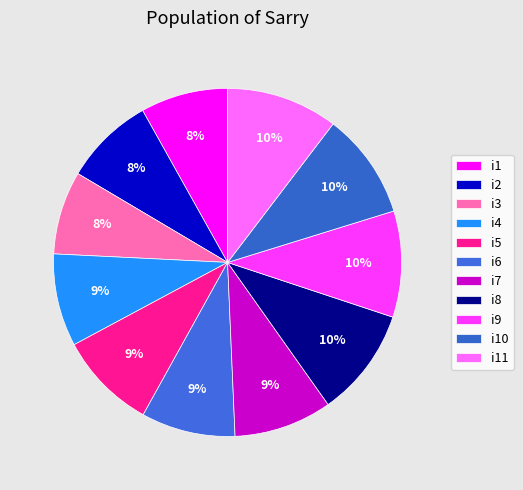

How many slices are in this pie chart?

11